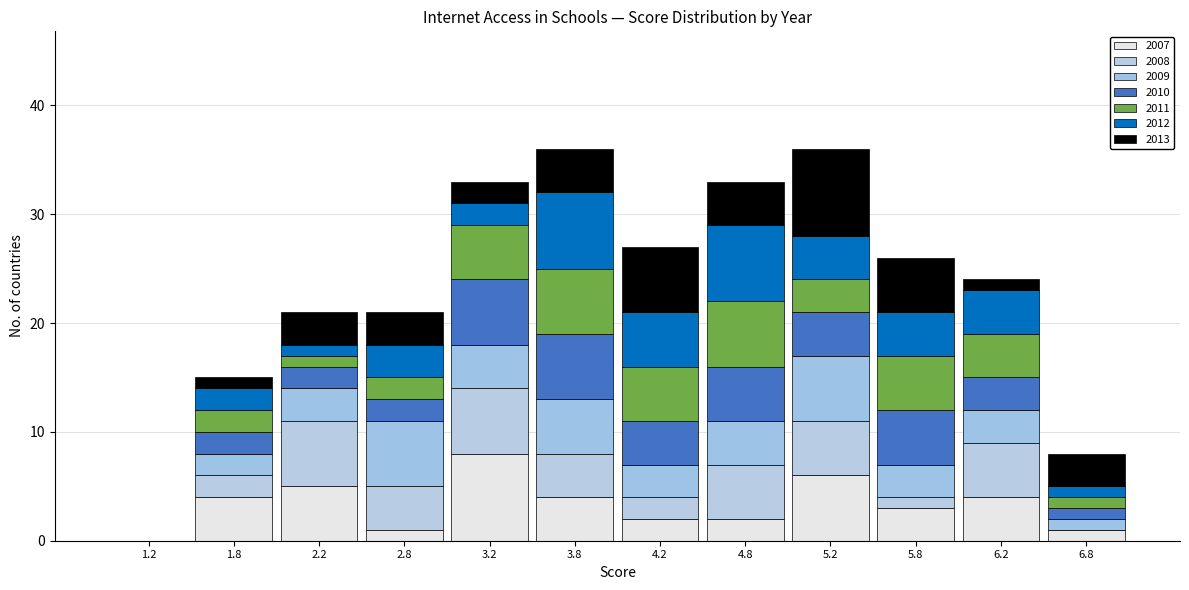

What is the total height of the stacked bar covering 2.5 to 3.0 on the x-axis? The values are not printed on the chart, so give them approximately, as read against the axis.

21